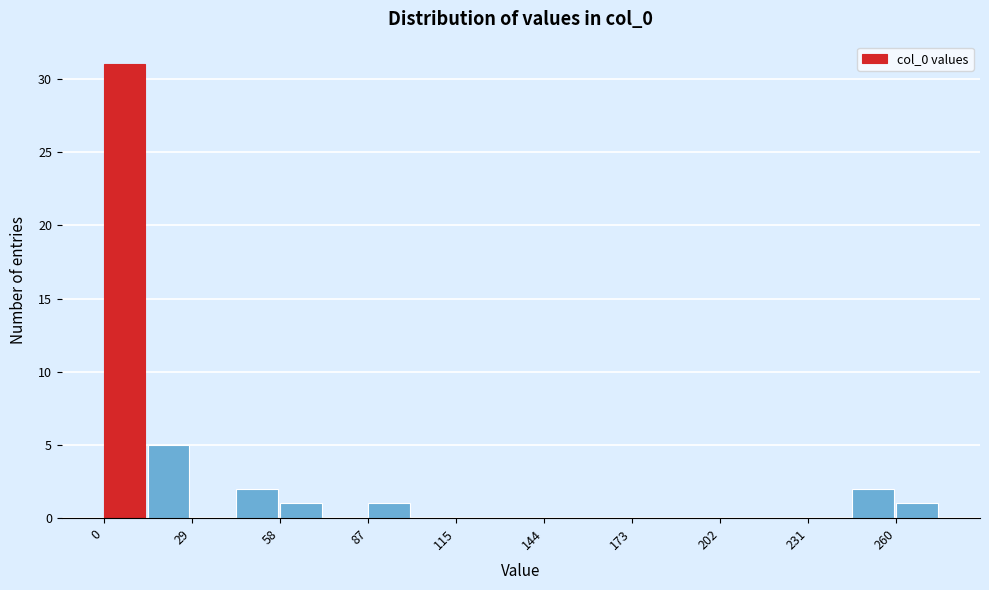

Around what value on the x-axis is the tallest bar? Give the approximate position of its centre, as read against the axis.

5